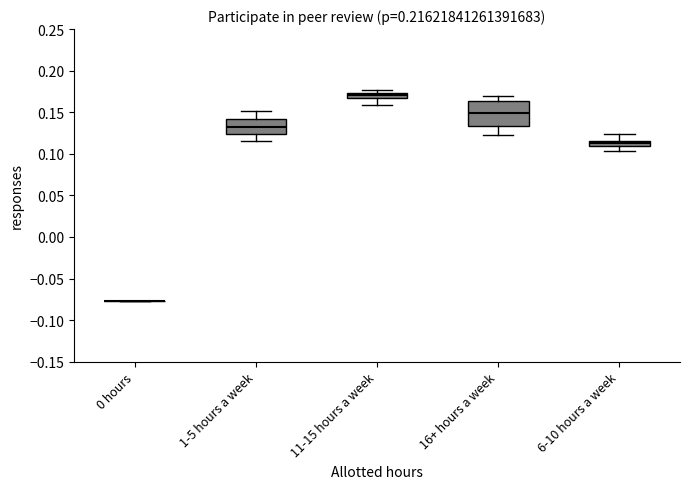

Which box is the tallest, from its lower edge to its upper edge?

16+ hours a week